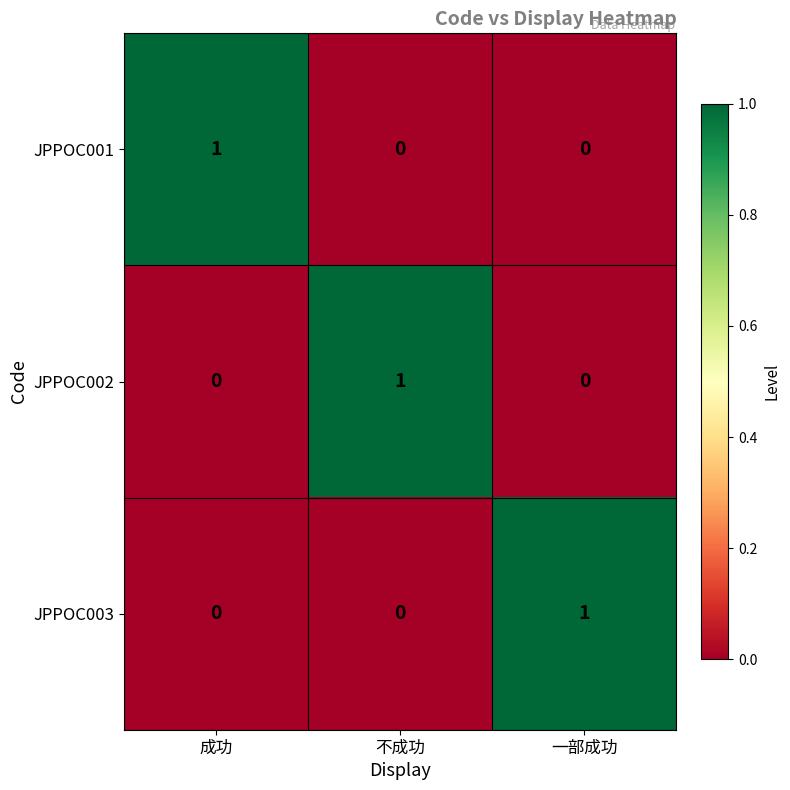

Count the JPPOC002 values in the range 0 to 1.

3